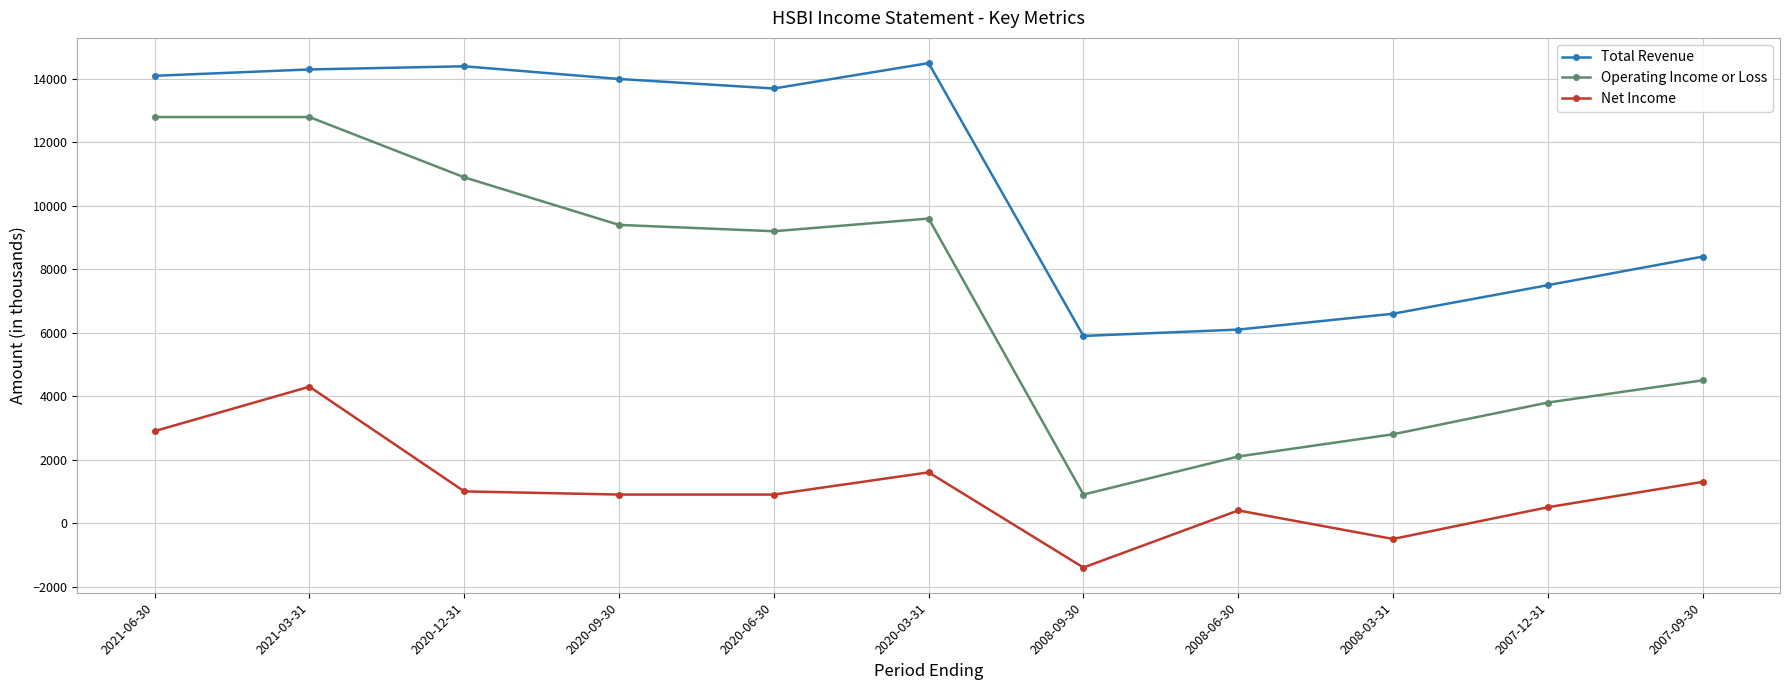

What is the difference between the second highest and minimum values in the Total Revenue series?

8500